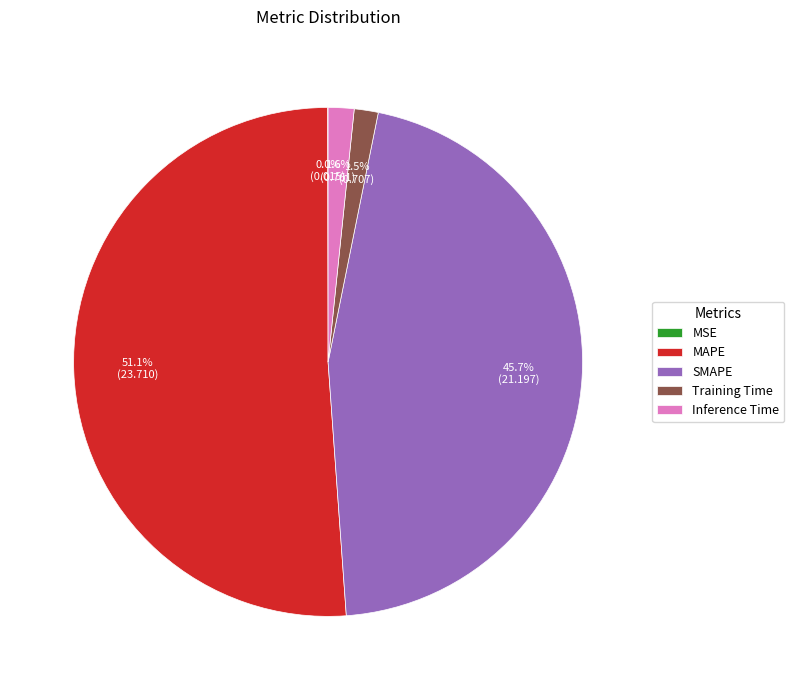

Between MAPE and SMAPE, which is larger?

MAPE